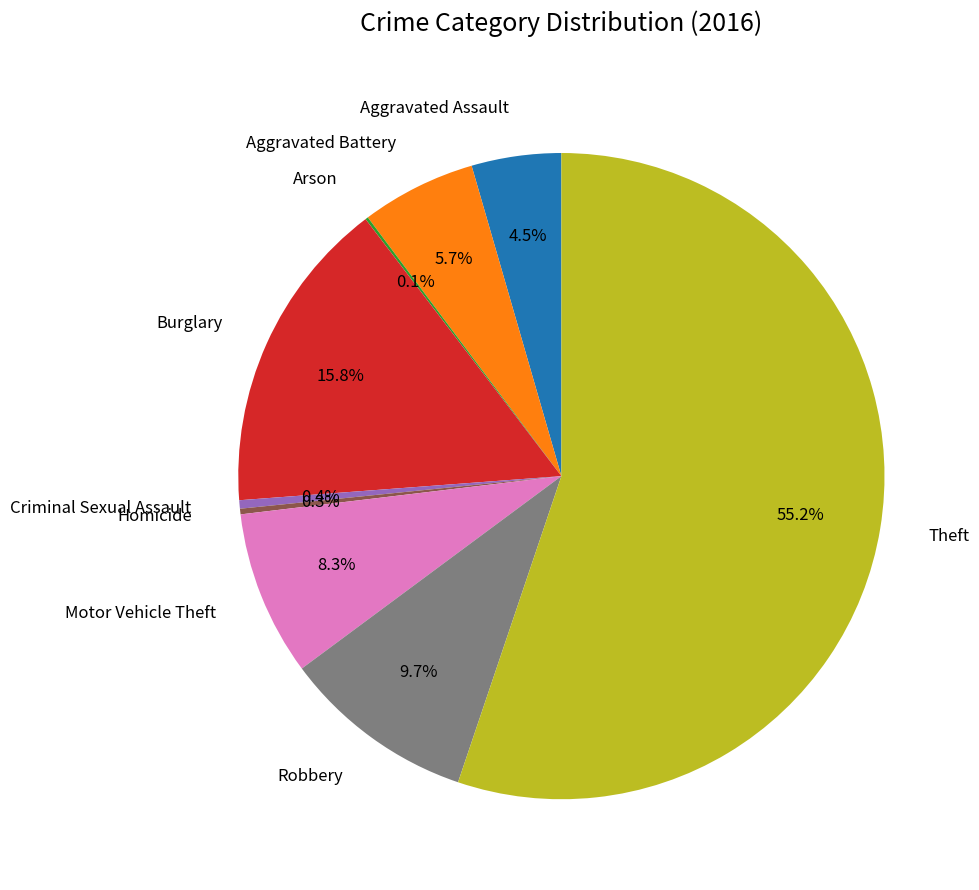

What is the ratio of the value at Aggravated Battery to the value at Motor Vehicle Theft?

0.7